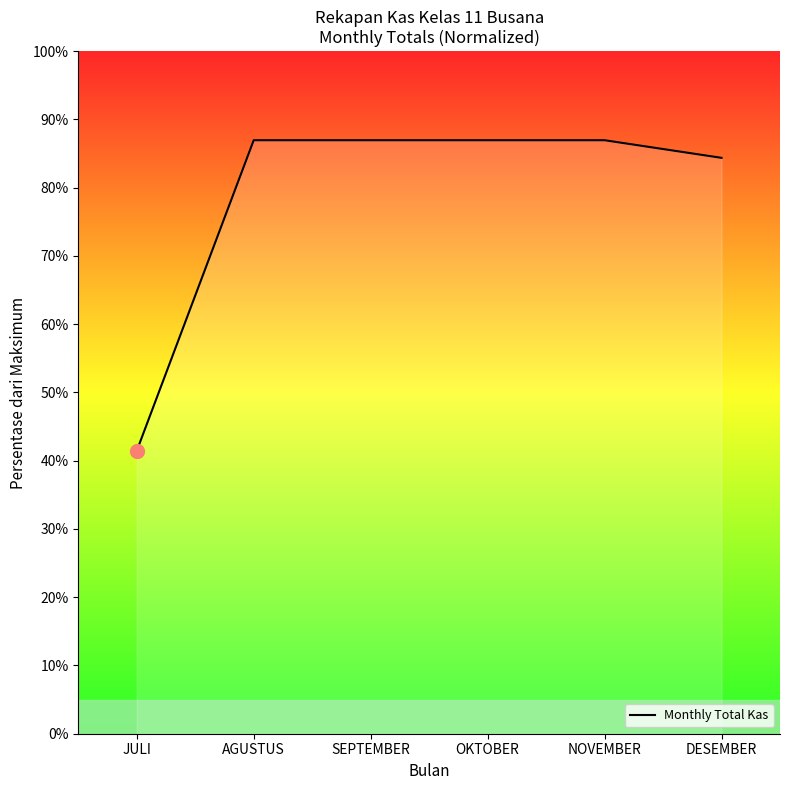

Which label corresponds to the largest value in the chart?

AGUSTUS